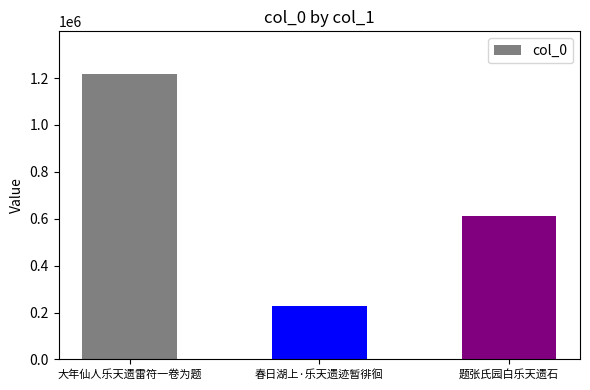

True or false: the data shows 1216929 at 大年仙人乐天遗雷符一卷为题.

True